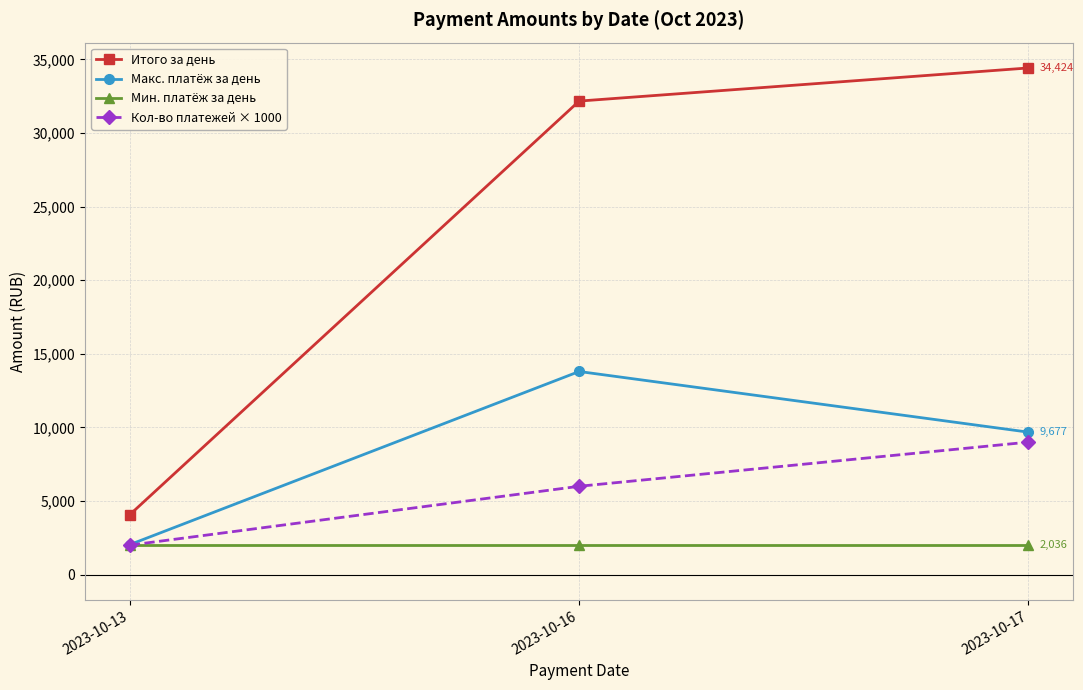

What are all the series names shown in the legend?

Итого за день, Макс. платёж за день, Мин. платёж за день, Кол-во платежей × 1000